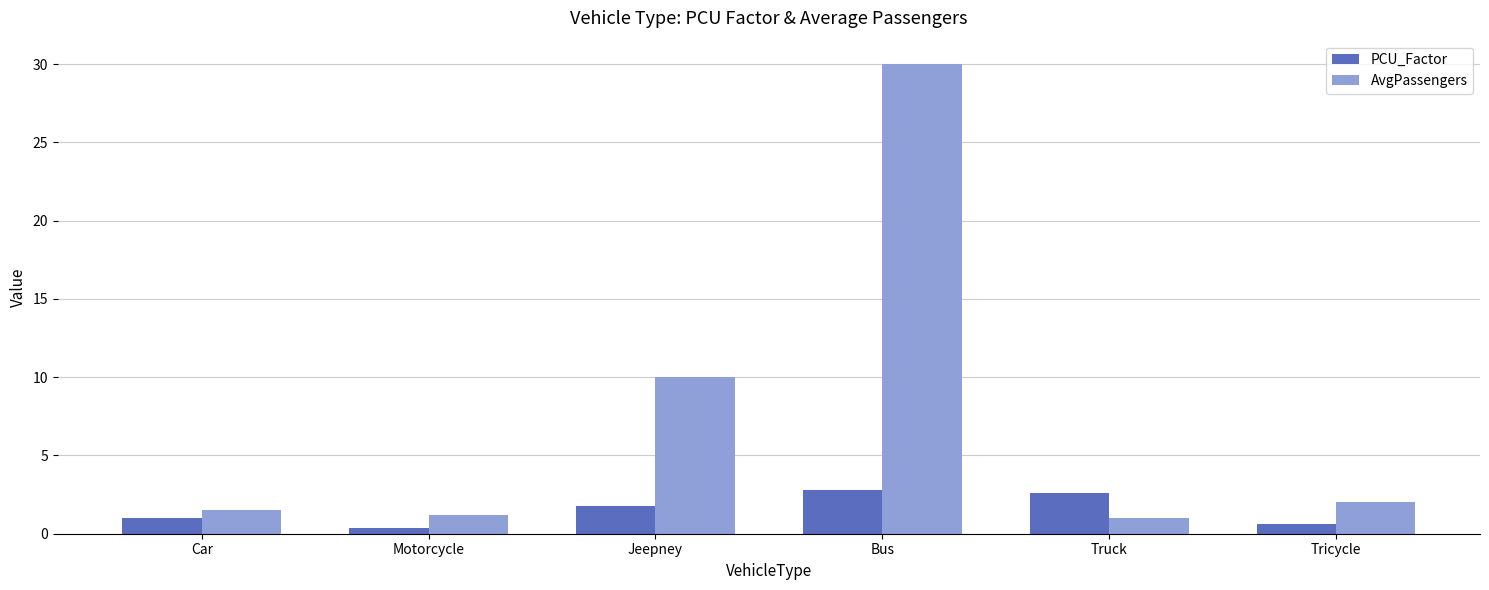

Read the AvgPassengers value at Truck.

1.0